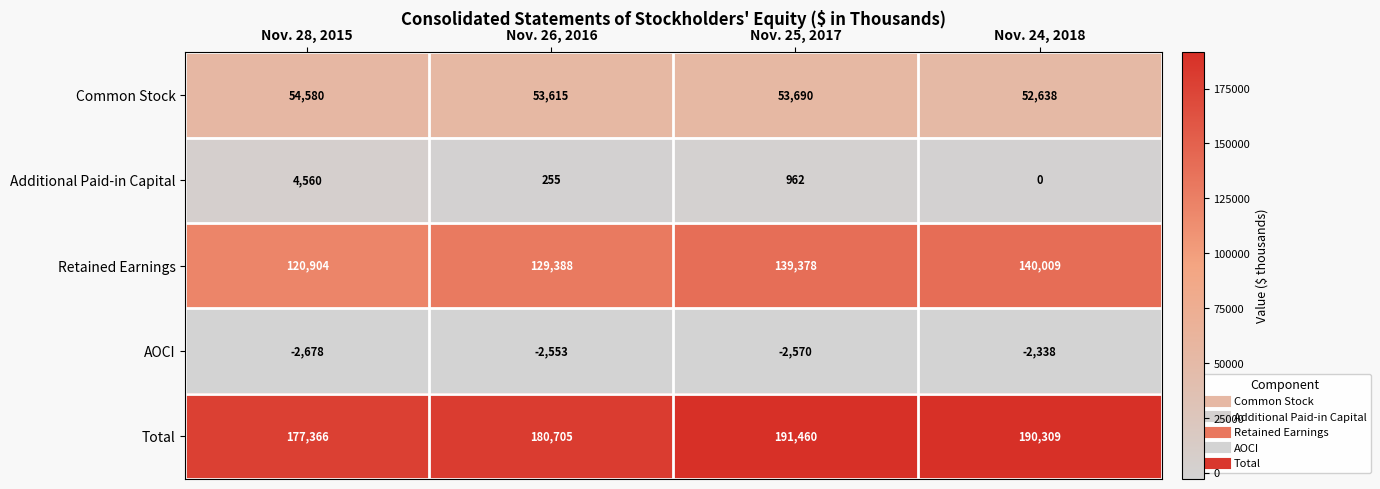

What is the approximate value of Retained Earnings at Nov. 25, 2017, to the nearest 100?

139400